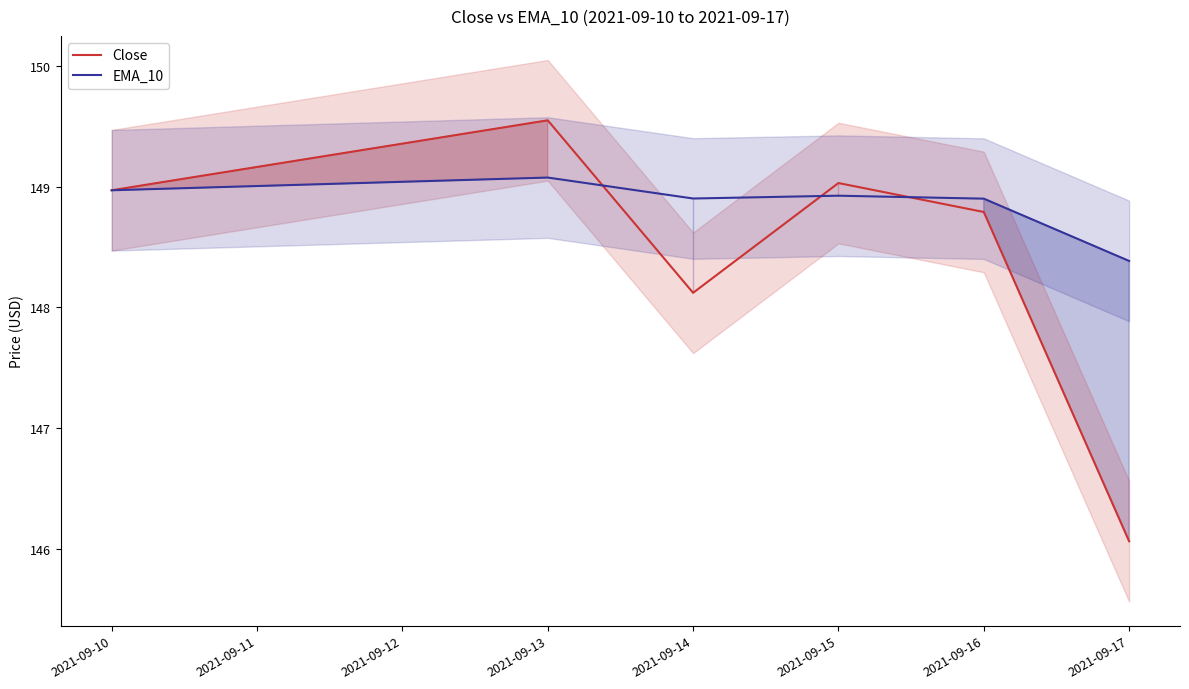

True or false: EMA_10 has more than 2 points higher than both neighbors.

False